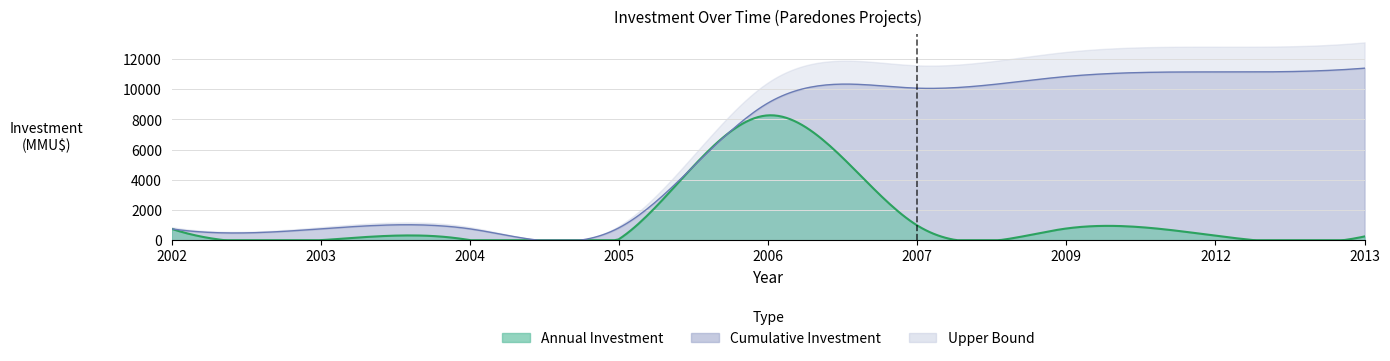

Does the chart have visible grid lines?

Yes